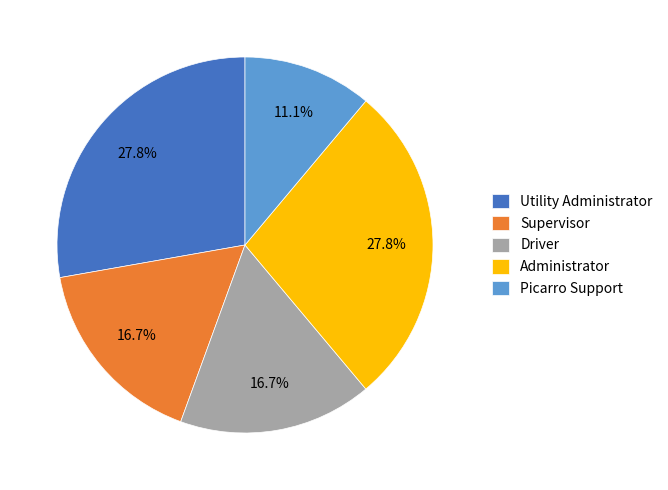

To the nearest percent, what is the combined percentage of Driver and Supervisor?

33%